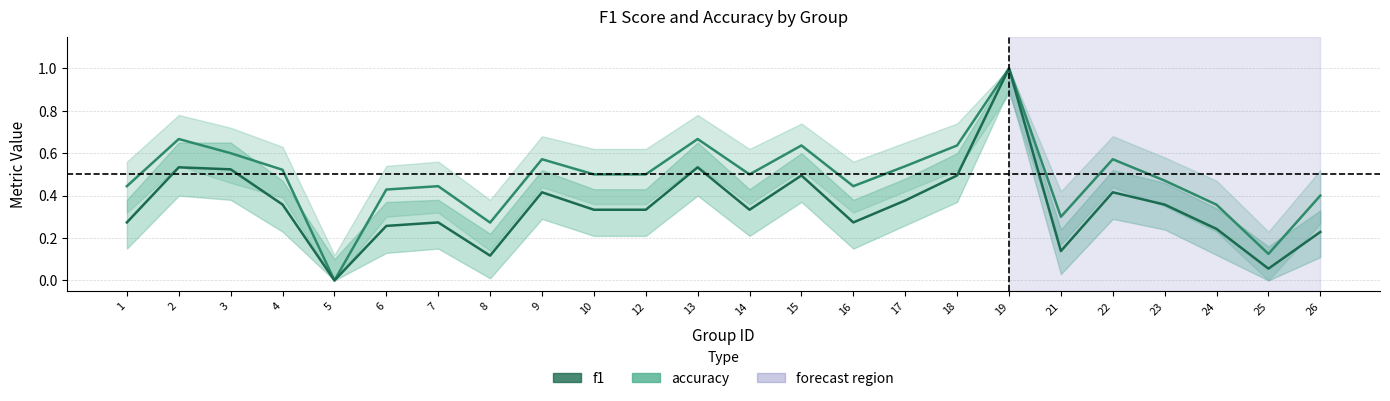

At which label is accuracy_line closest to 0?

5